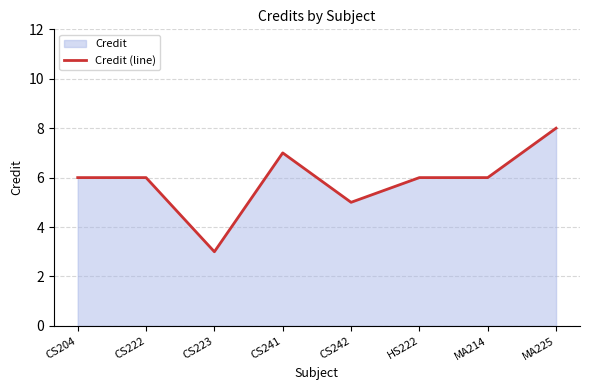

What is the value of the 1st point from the left?

6